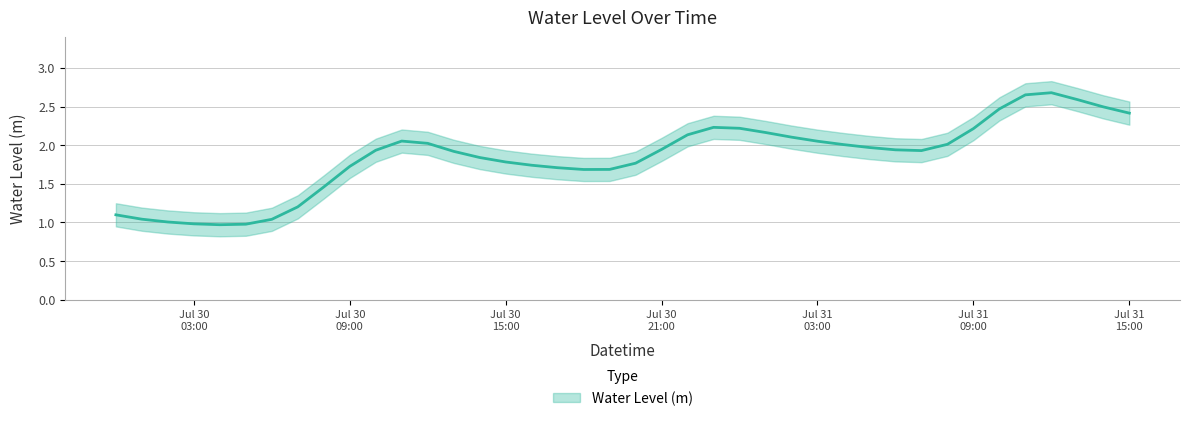

What is the average value?

1.8